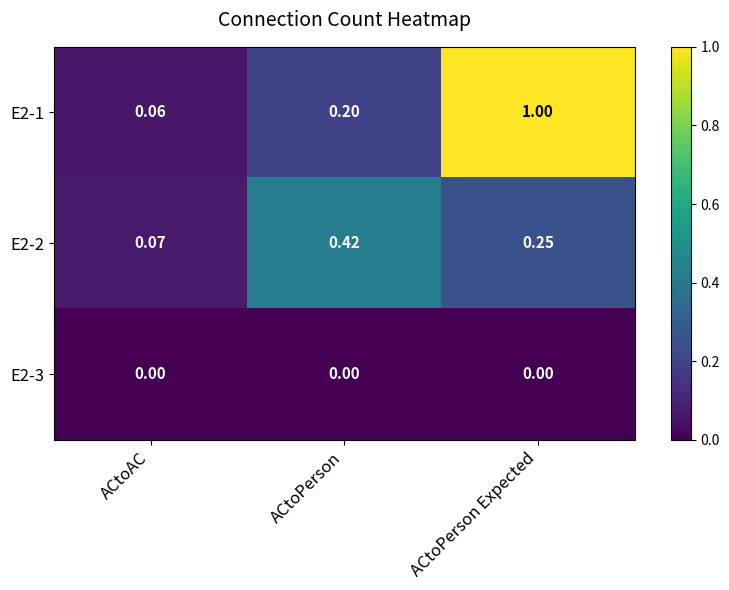

At which category does the chart reach its peak across all series?

ACtoPerson Expected